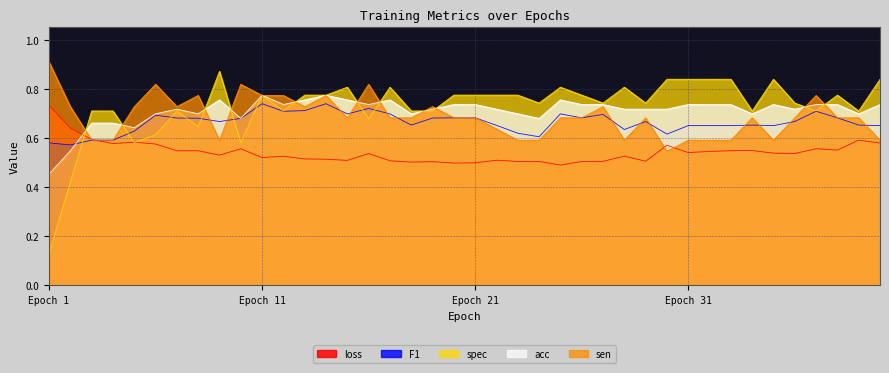

Rank the series at 10 from highest to lowest value.

sen, F1, acc, spec, loss